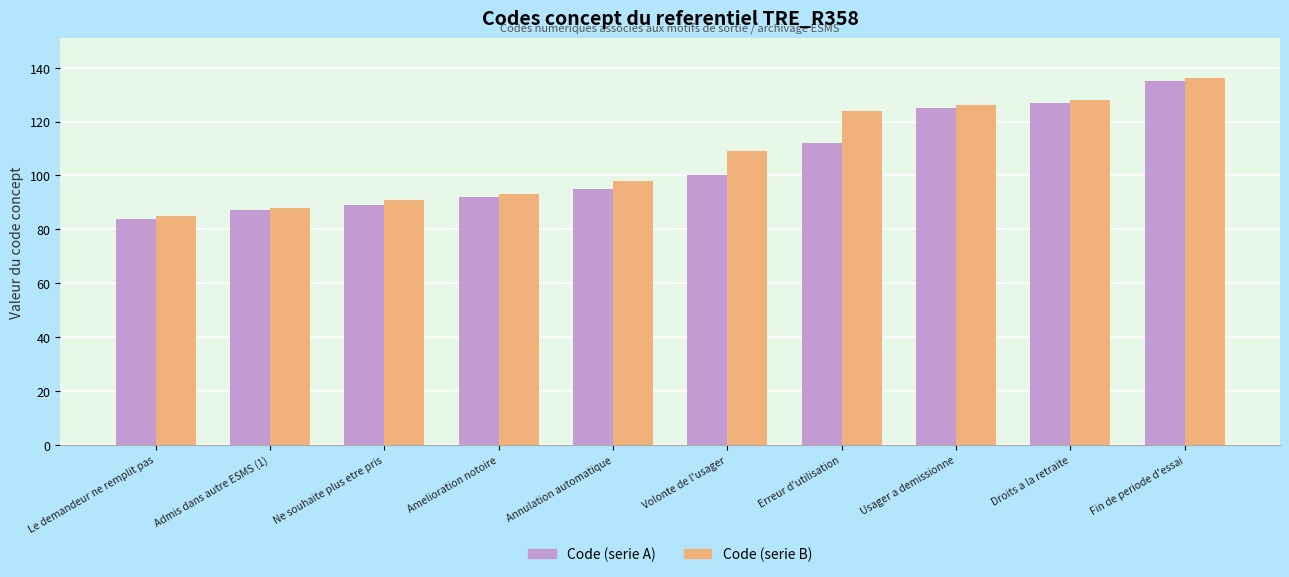

What are all the series names shown in the legend?

Code (serie A), Code (serie B)